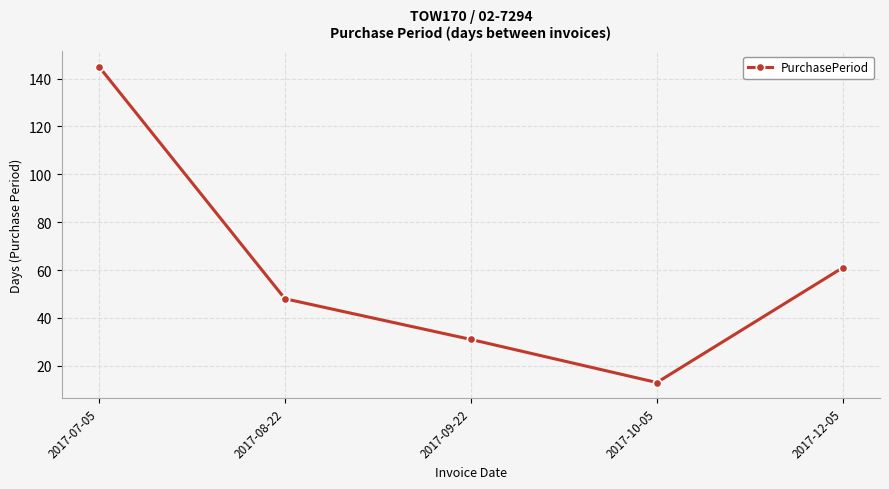

True or false: the data shows 145 at 2017-07-05.

True